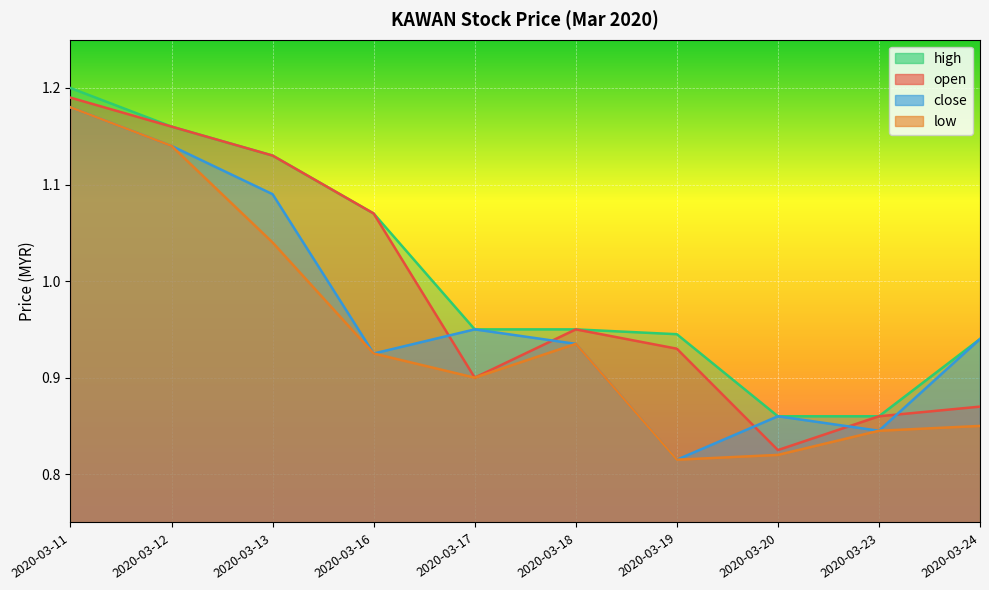

What are all the series names shown in the legend?

open, high, low, close